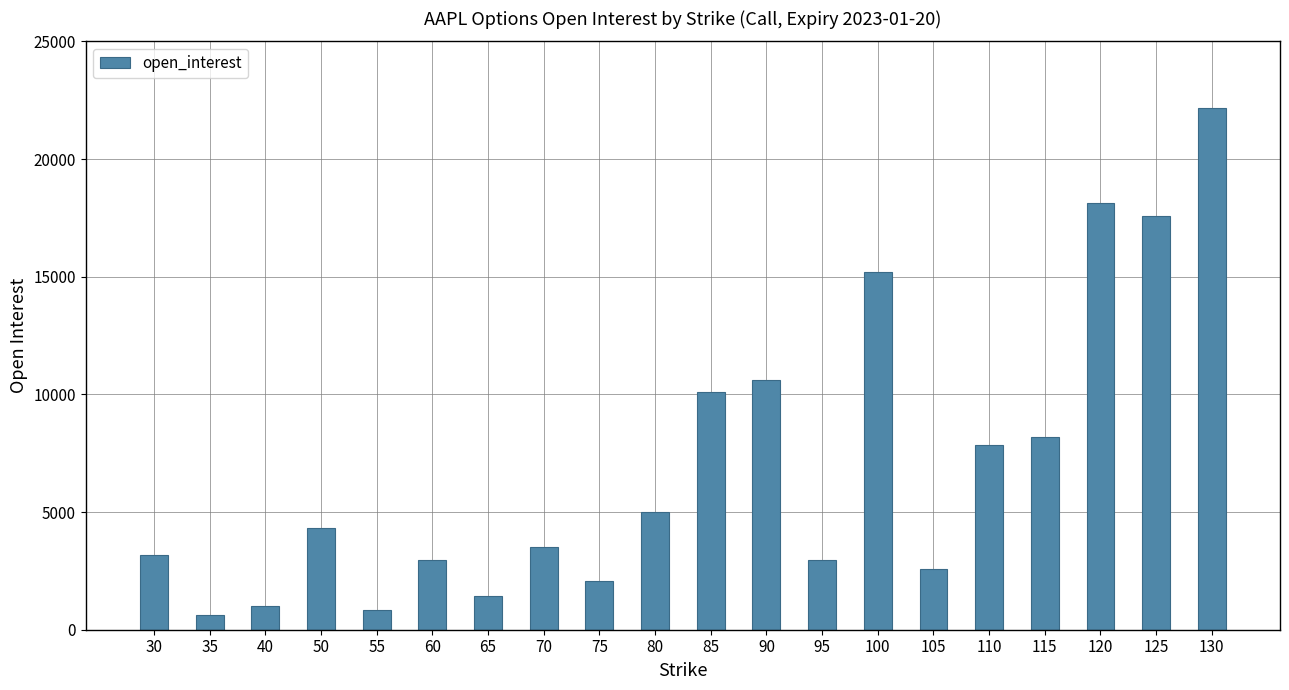

Is it true that the value at 35 is 644?

True